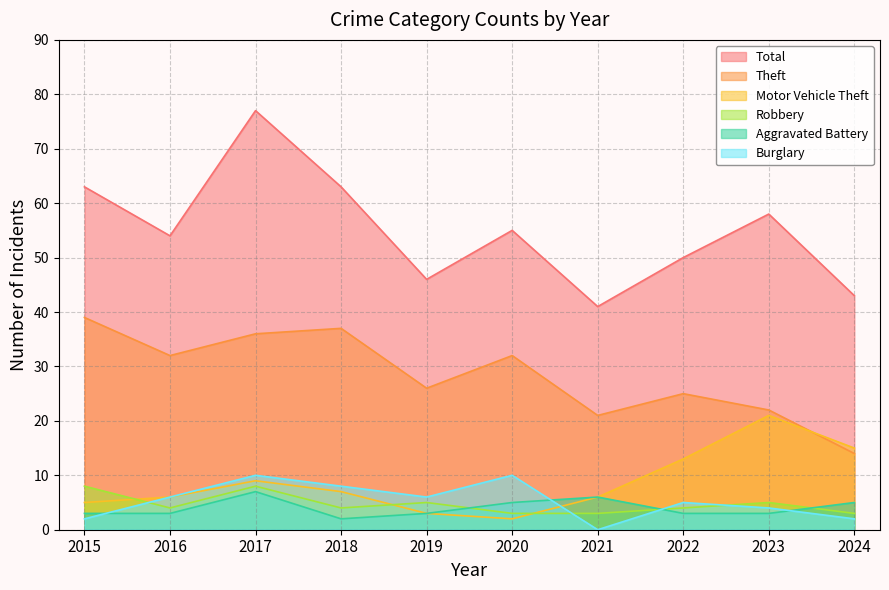

At 2015, list the series in order from smallest to largest.

Burglary, Aggravated Battery, Motor Vehicle Theft, Robbery, Theft, Total